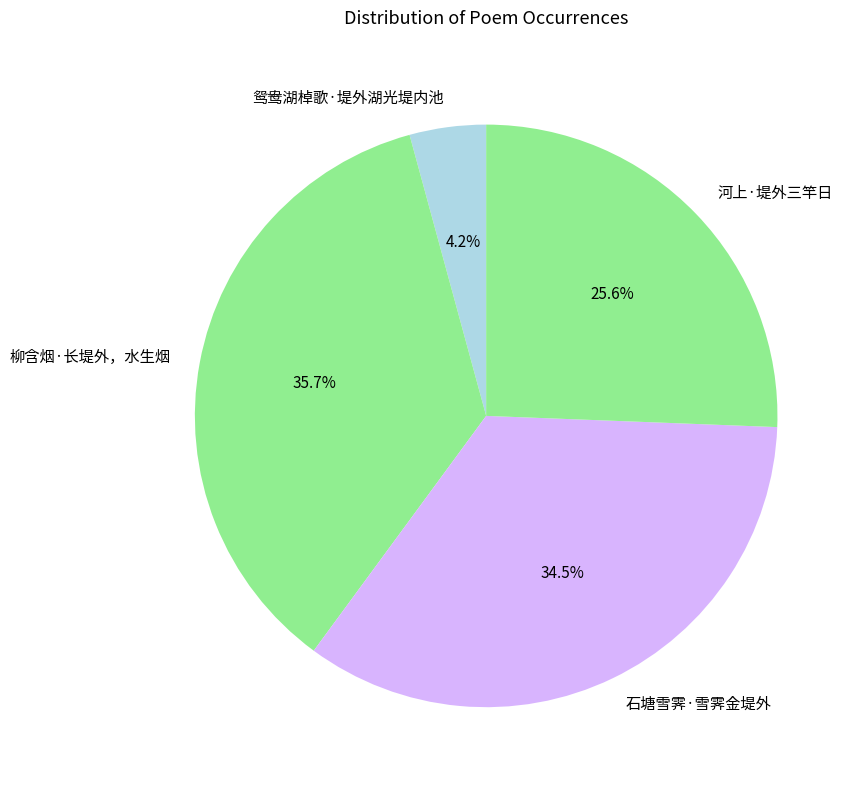

Which slice is the smallest?

鸳鸯湖棹歌·堤外湖光堤内池